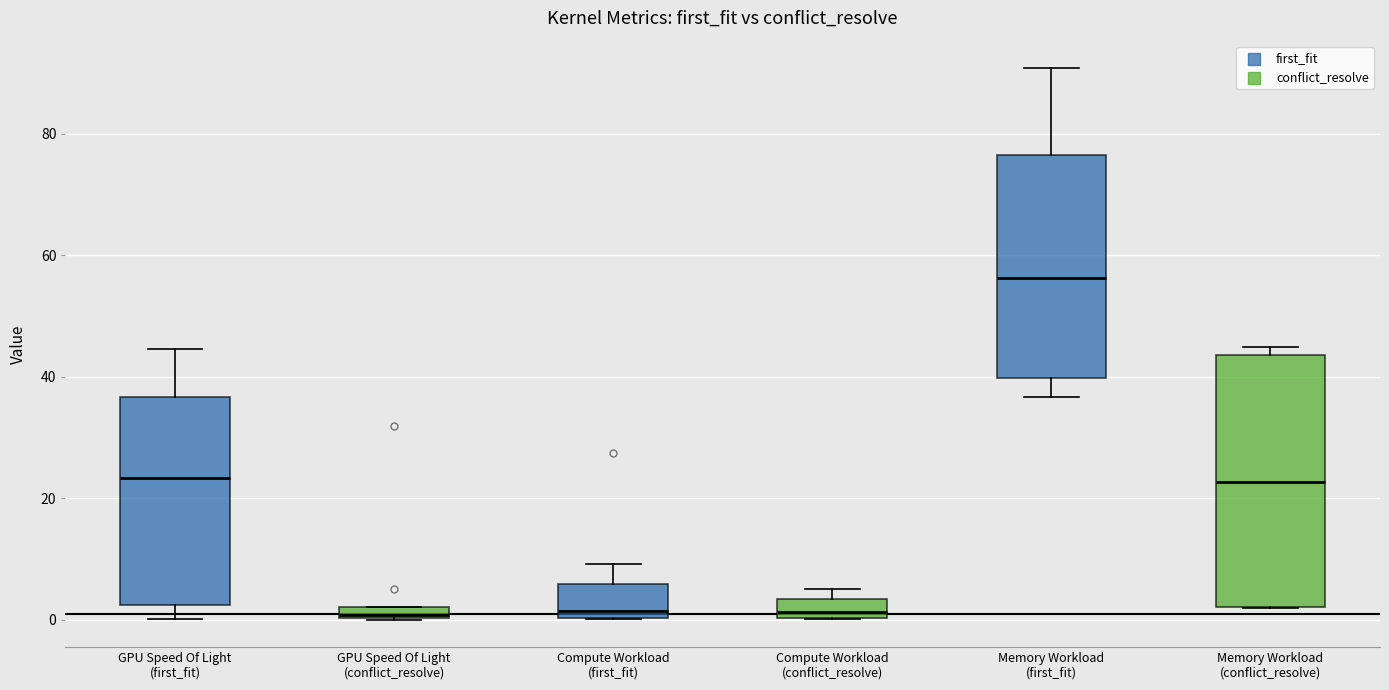

Where does the lower whisker of the box for GPU Speed Of Light (first_fit) end on the y-axis? The values are not printed on the chart, so give them approximately, as read against the axis.

0